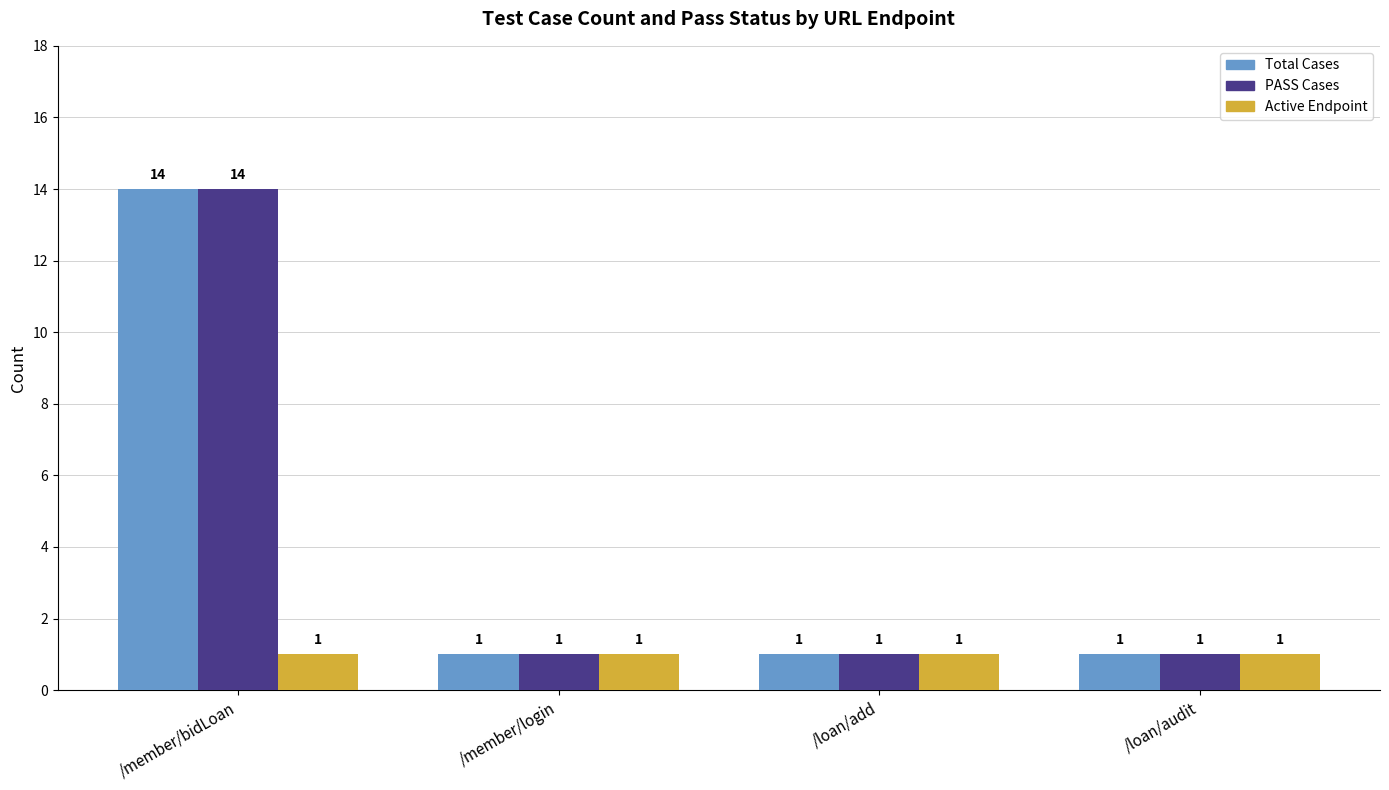

What is the difference between the highest and lowest values at /member/bidLoan?

13